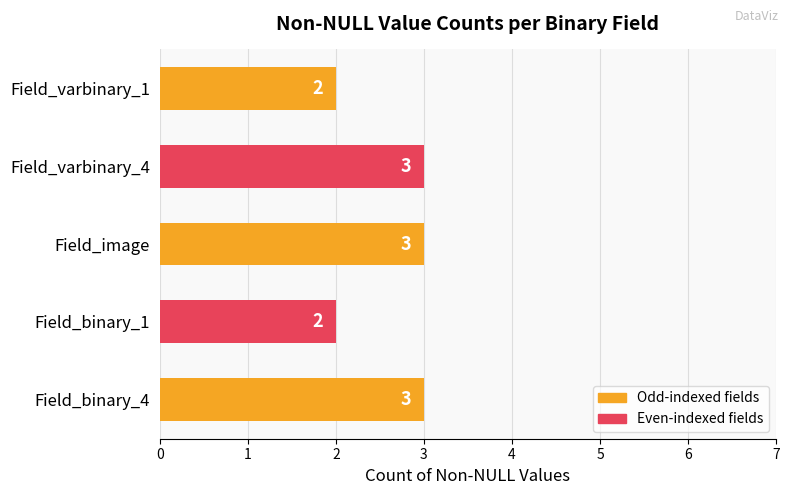

What is the greatest value displayed?

3